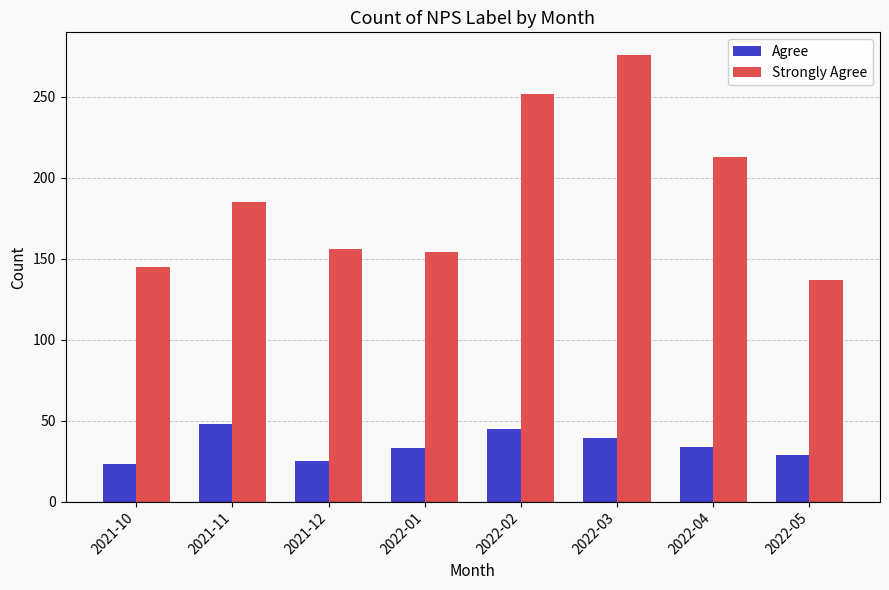

At which category is the sum across all series the highest?

2022-03